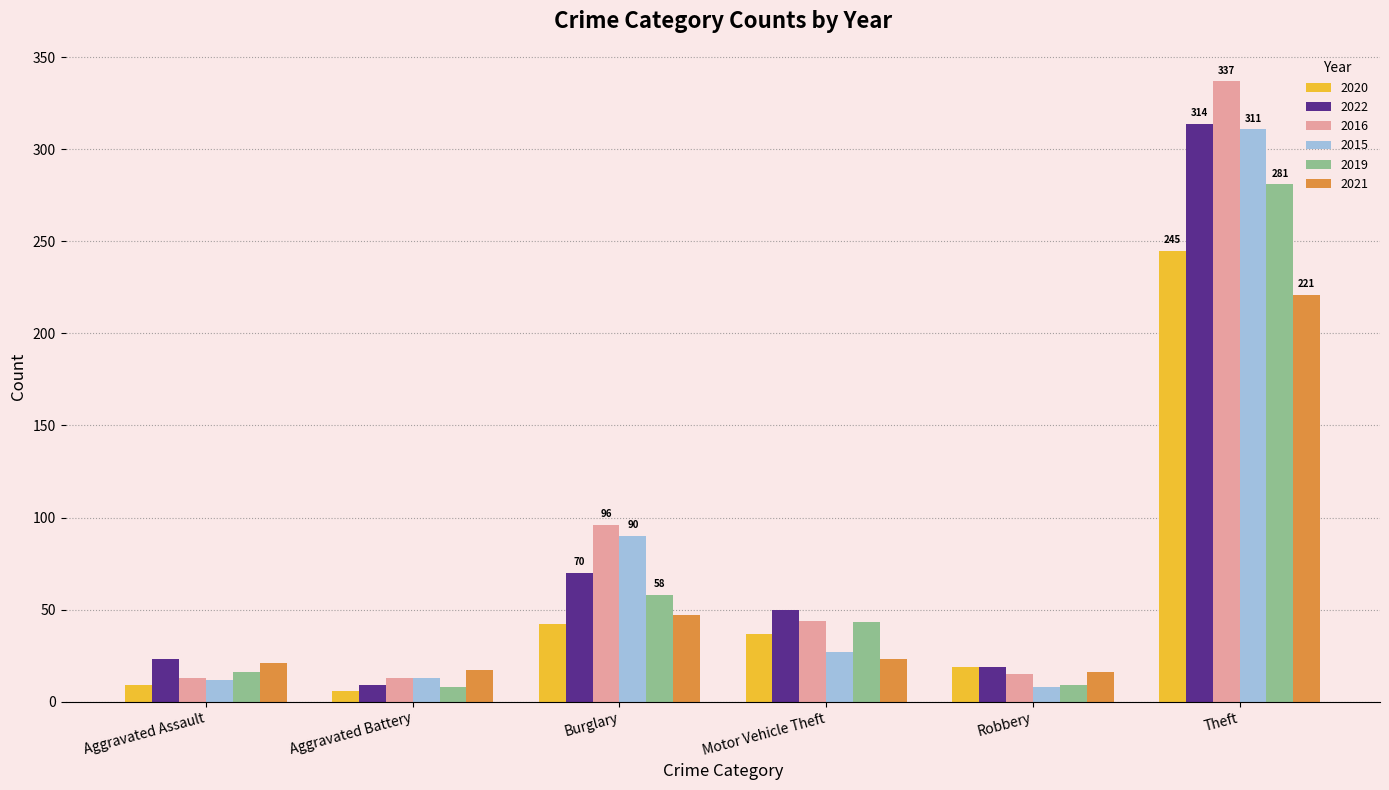

True or false: 2022 has a value of 50 at Motor Vehicle Theft.

True